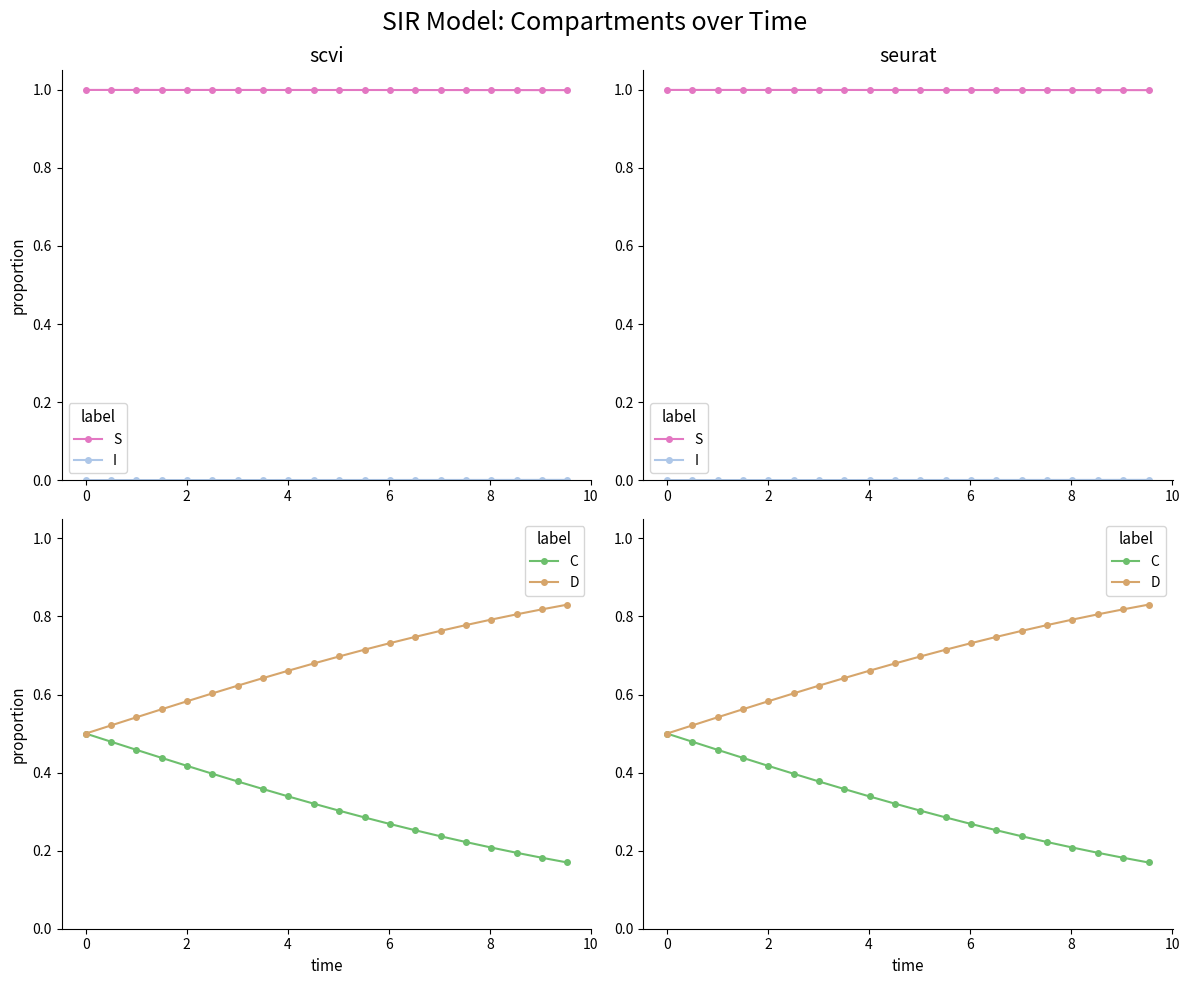

Count the I values in the range 0 to 1.

20